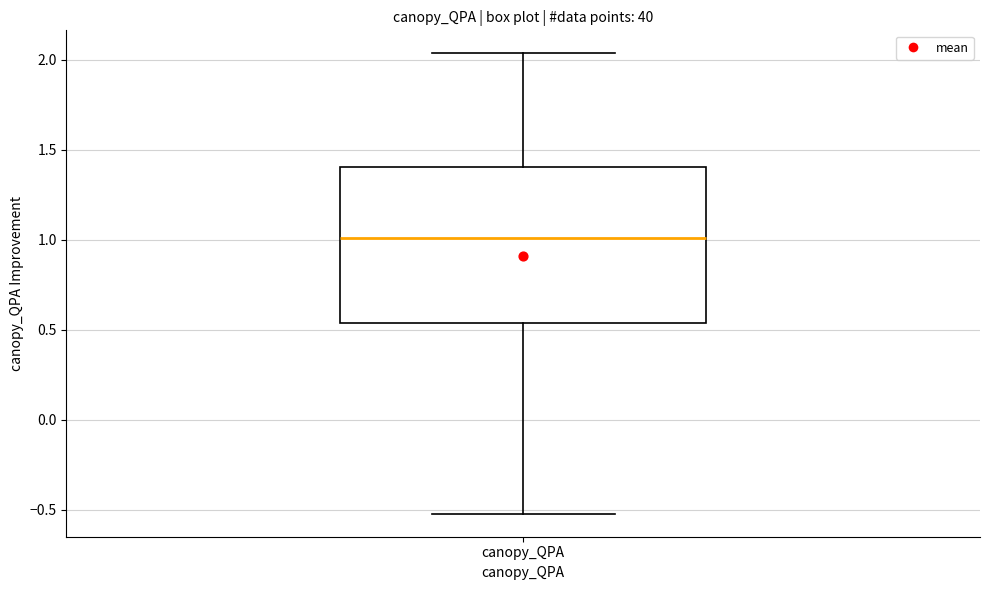

Transcribe this box plot: give where the median line is, the range the box spans, and where the two whiskers end, as read against the y-axis. The values are not printed on the chart, so give them approximately, as read against the axis.

median 1.00, box 0.55 to 1.40, whiskers -0.50 to 2.05